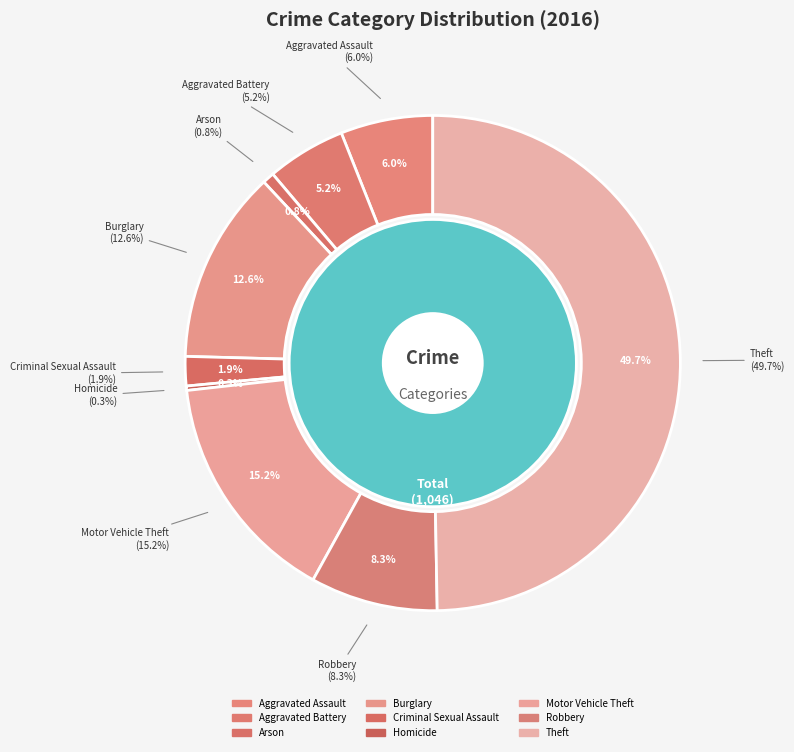

True or false: Motor Vehicle Theft accounts for 30% of the total.

False